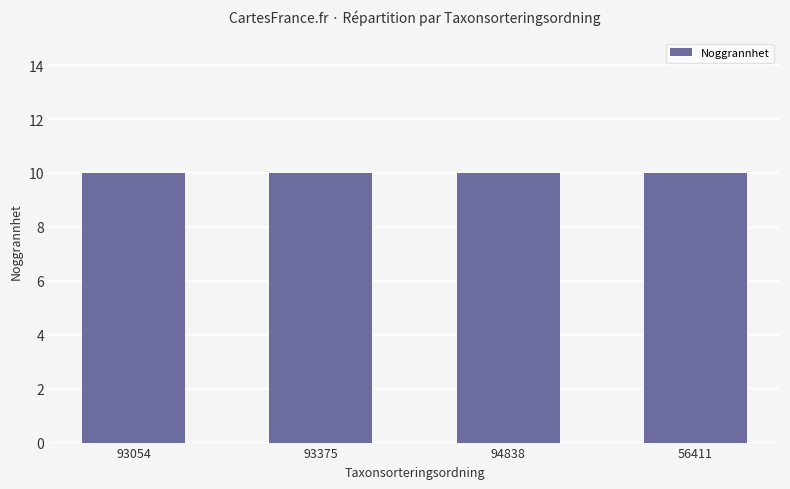

How many groups of bars are there?

4